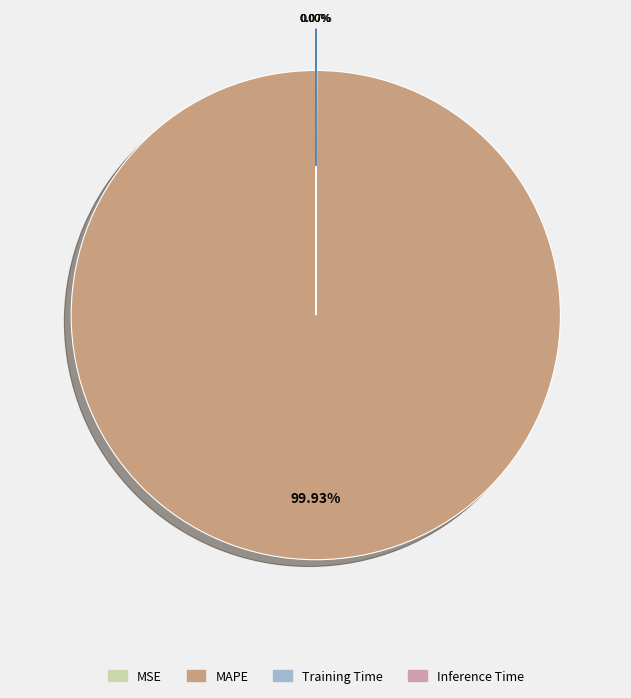

Which category accounts for the majority?

MAPE